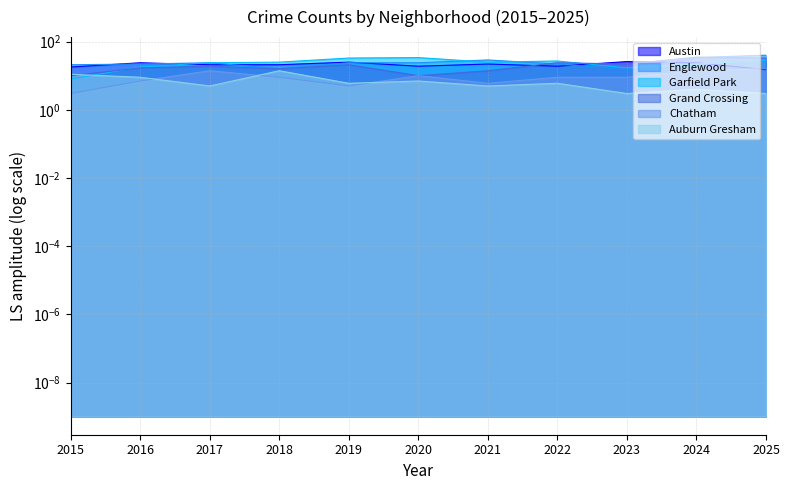

Which label corresponds to the smallest value in the chart?

2015